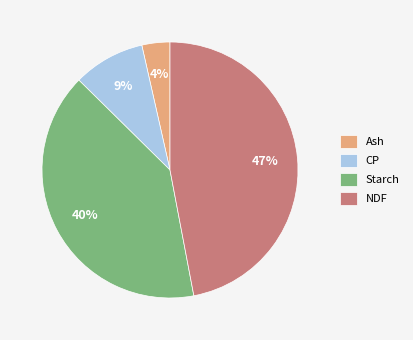

Which has a higher value, CP or Ash?

CP